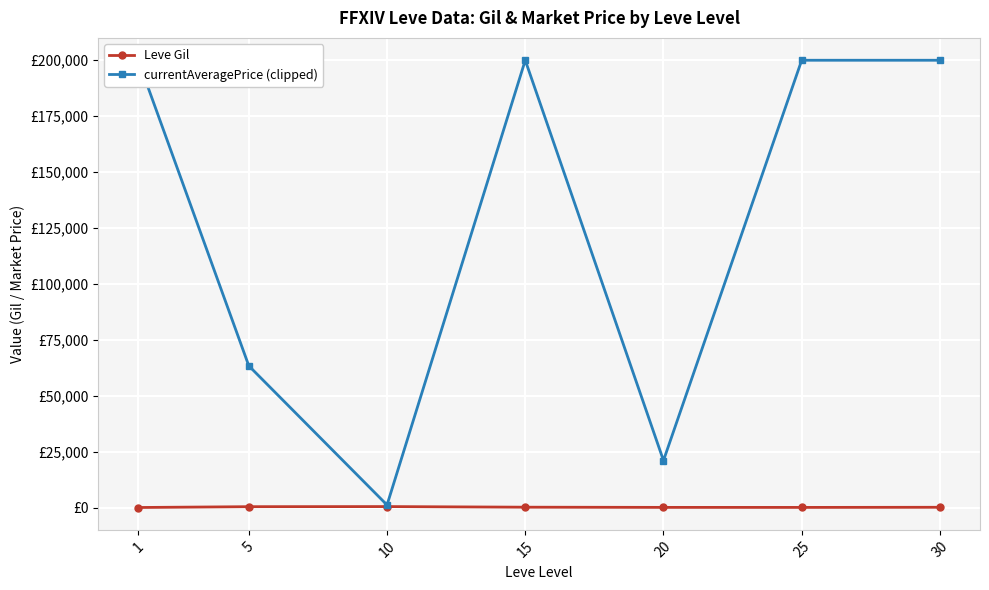

At which category does Leve Gil reach its first local peak?

10